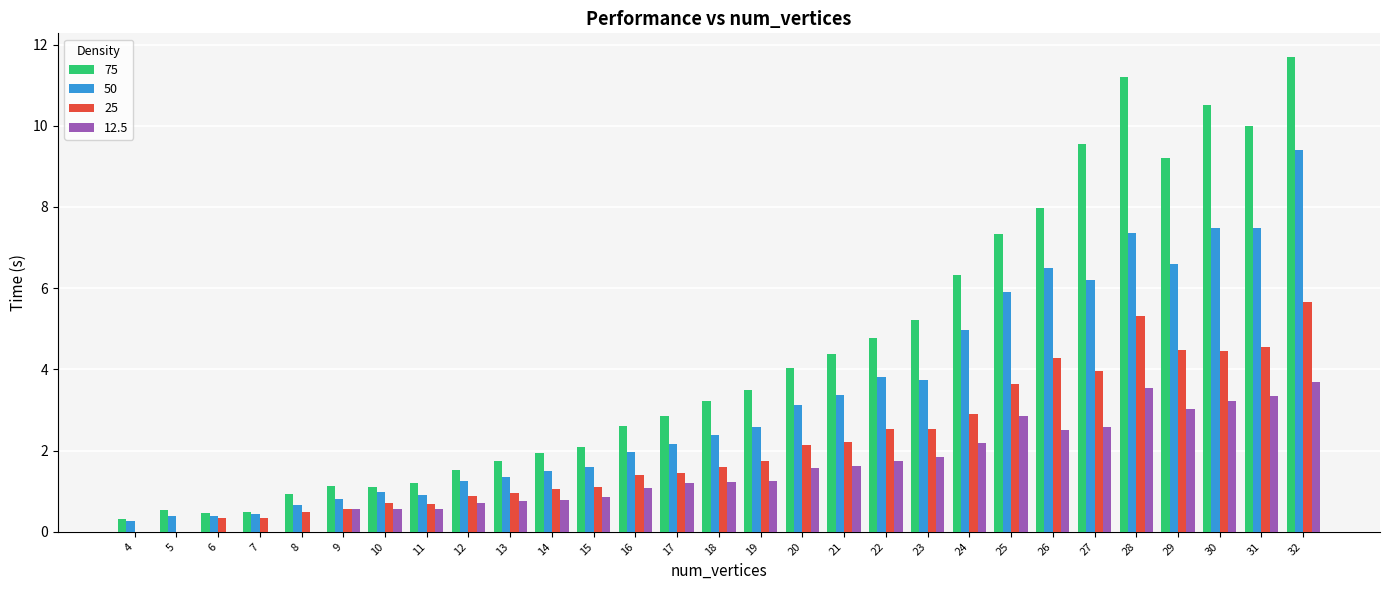

What is the greatest value displayed?

11.7